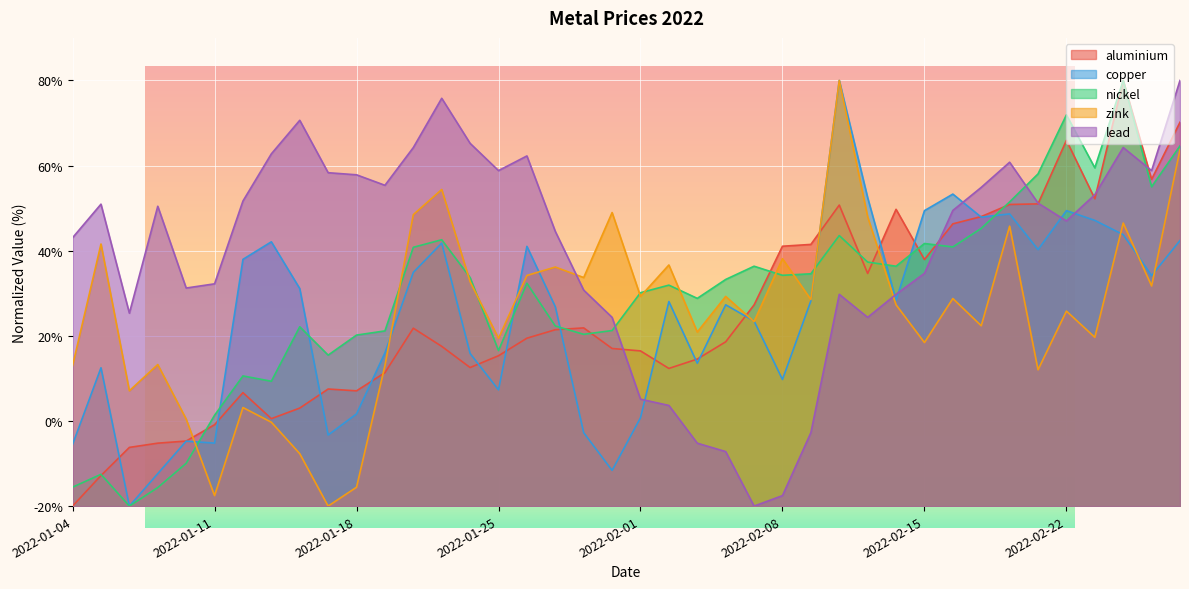

What is the label of the 2nd point from the right?

2022-02-25